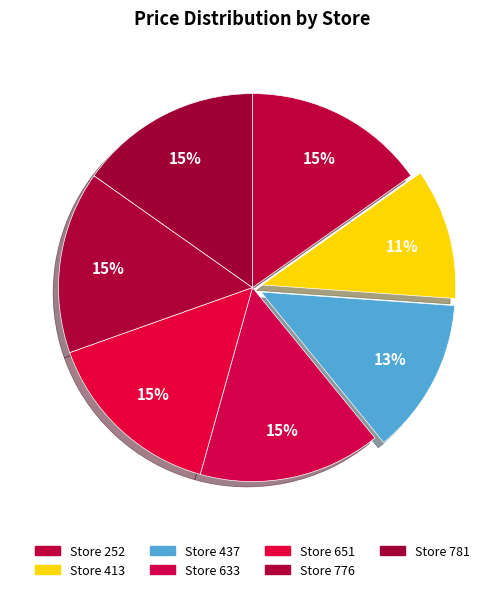

How many slices are in this pie chart?

7